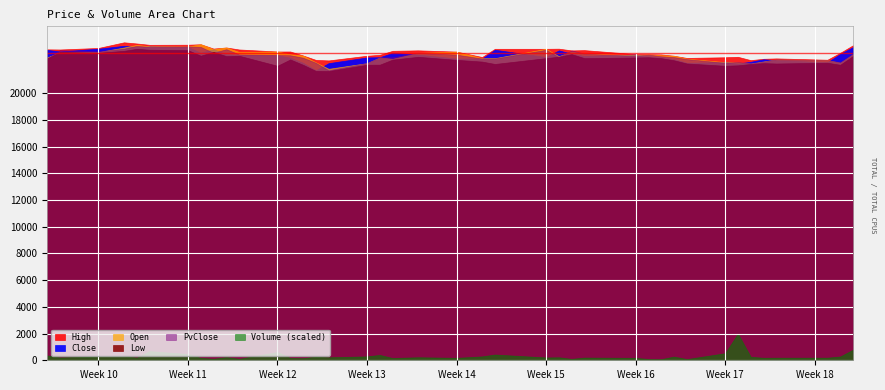

Which series has the largest range (max minus min)?

Volume